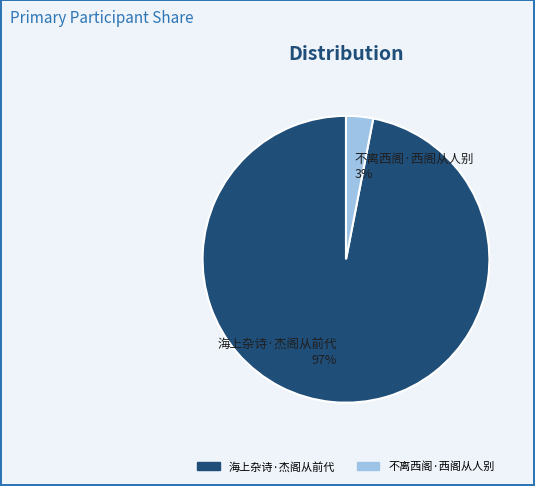

What percentage is the 海上杂诗·杰阁从前代 slice, to the nearest percent?

97%